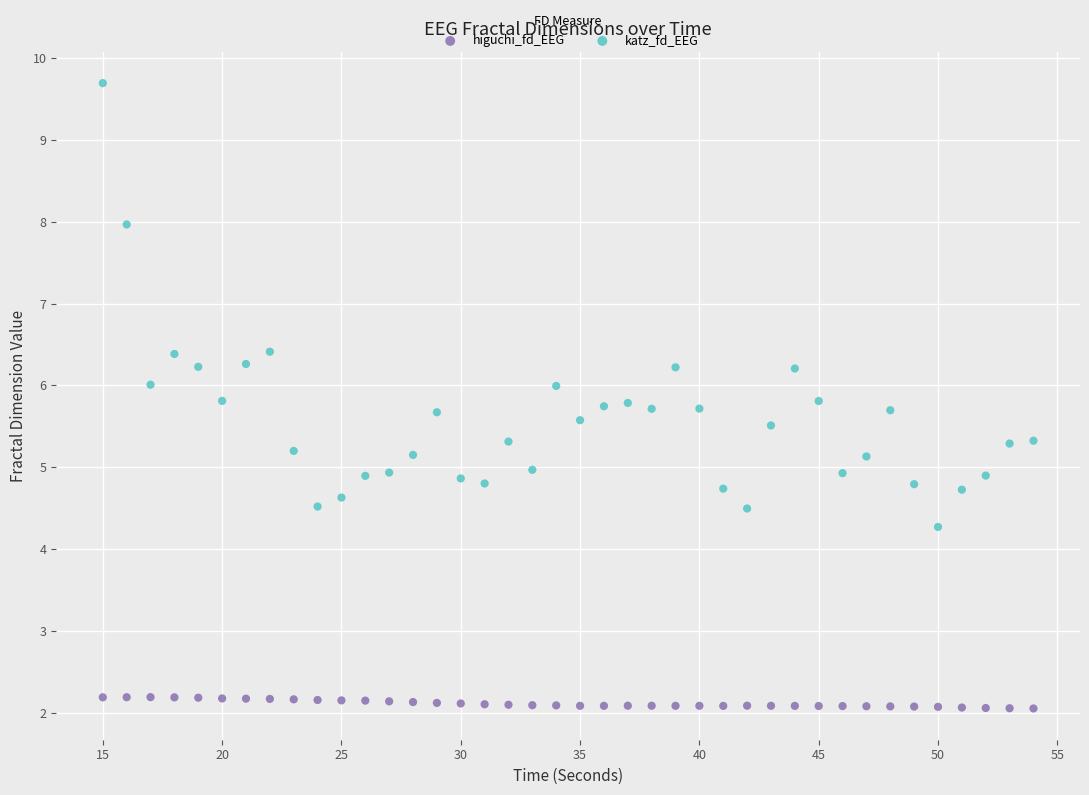

Which series contains the lowest Y value?

higuchi_fd_EEG